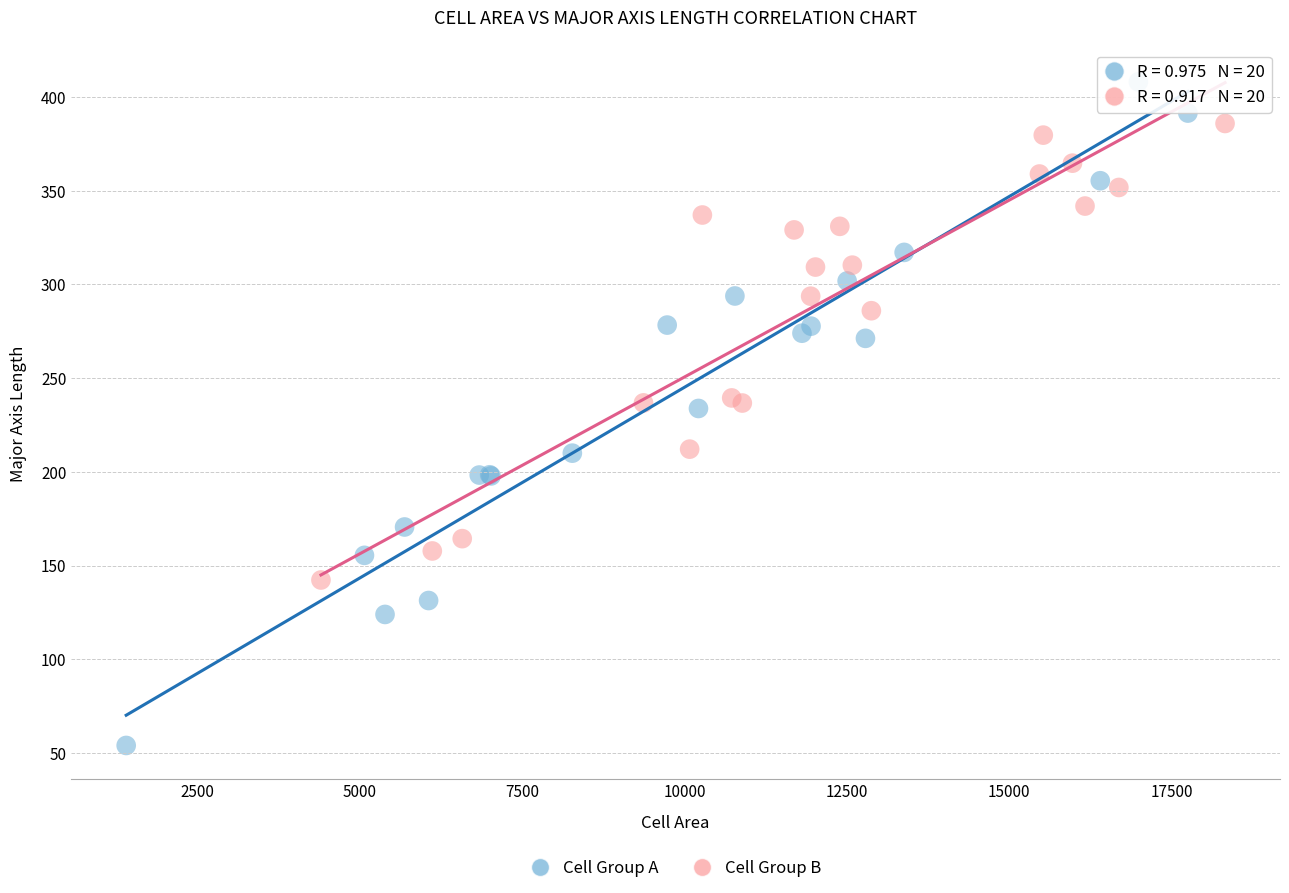

Which series contains the lowest Y value?

Cell Group A